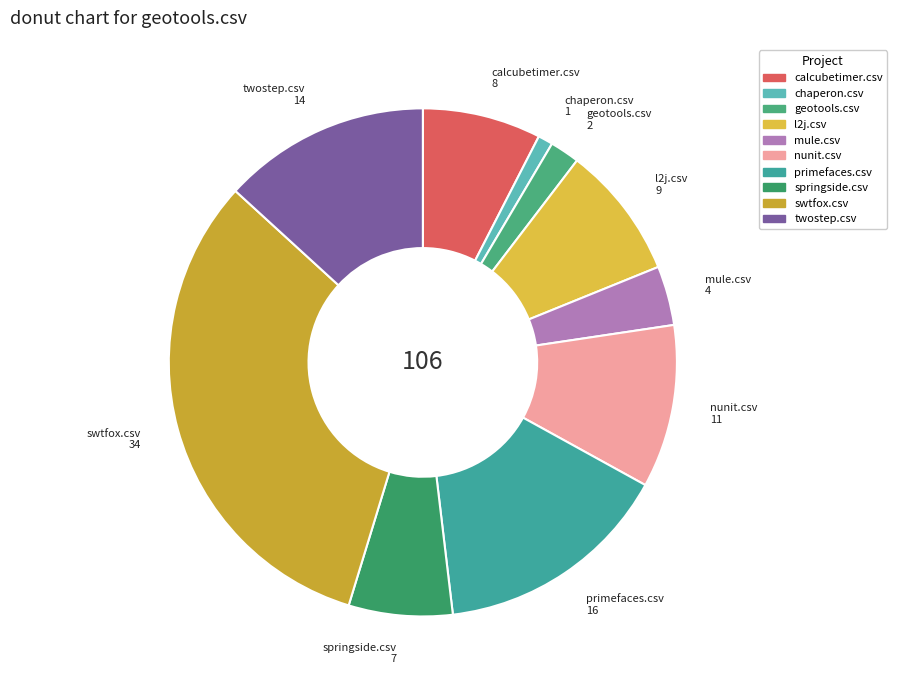

Which slice is the largest?

swtfox.csv